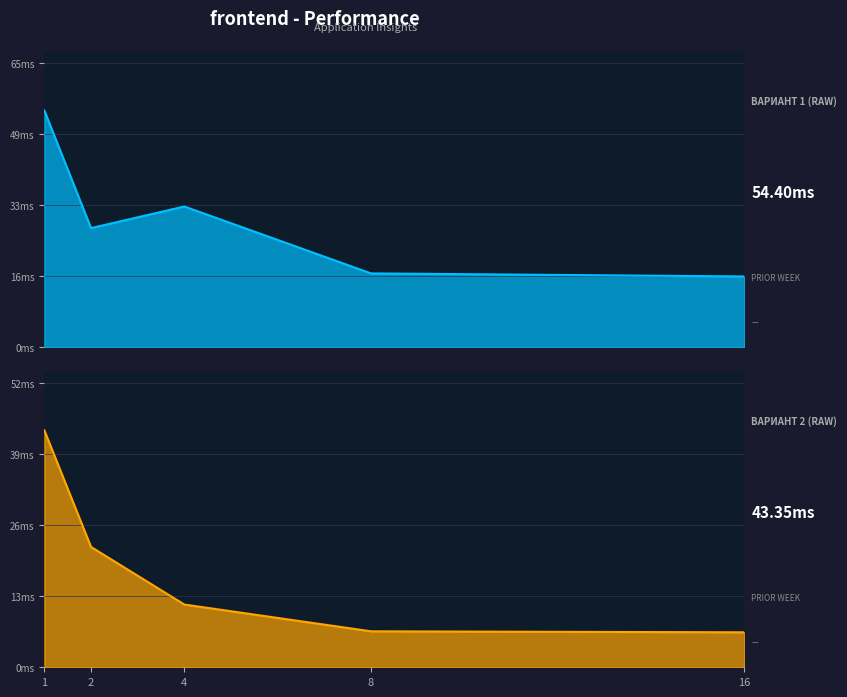

At how many categories does at least one series exceed 9?

5